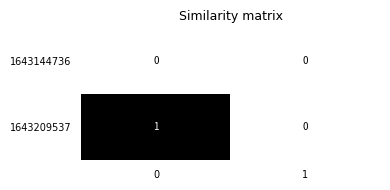

Is it true that 1643144736 equals 0 at 1?

True